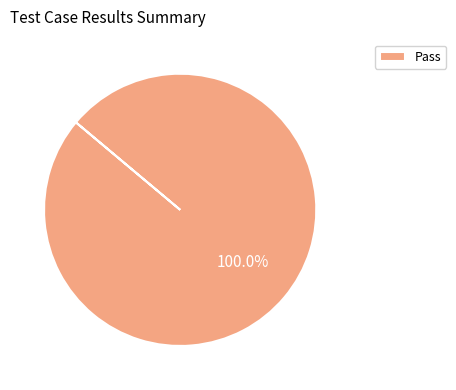

Rank the categories by value from highest to lowest.

Pass